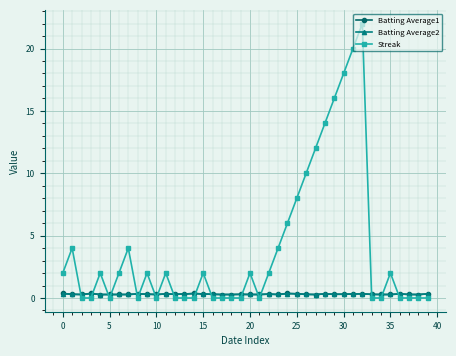

What is the greatest value displayed?

22.0